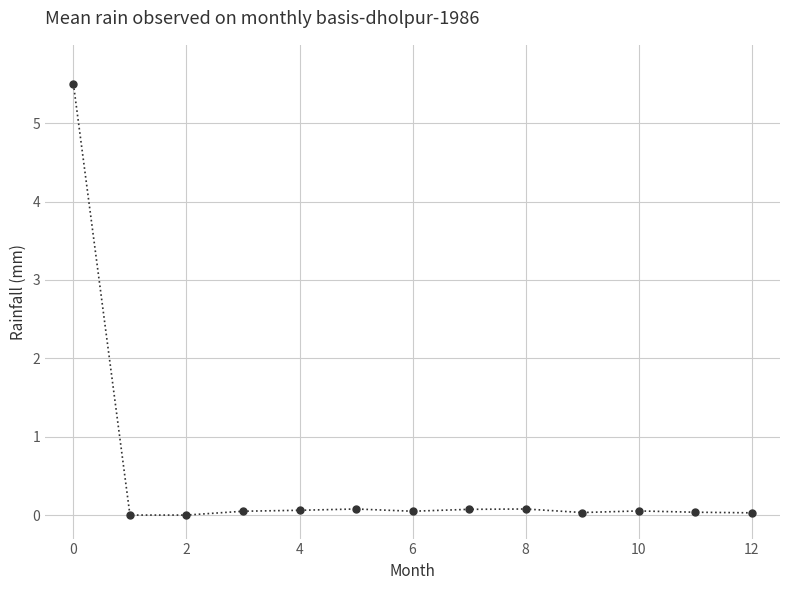

What is the average value?

0.5